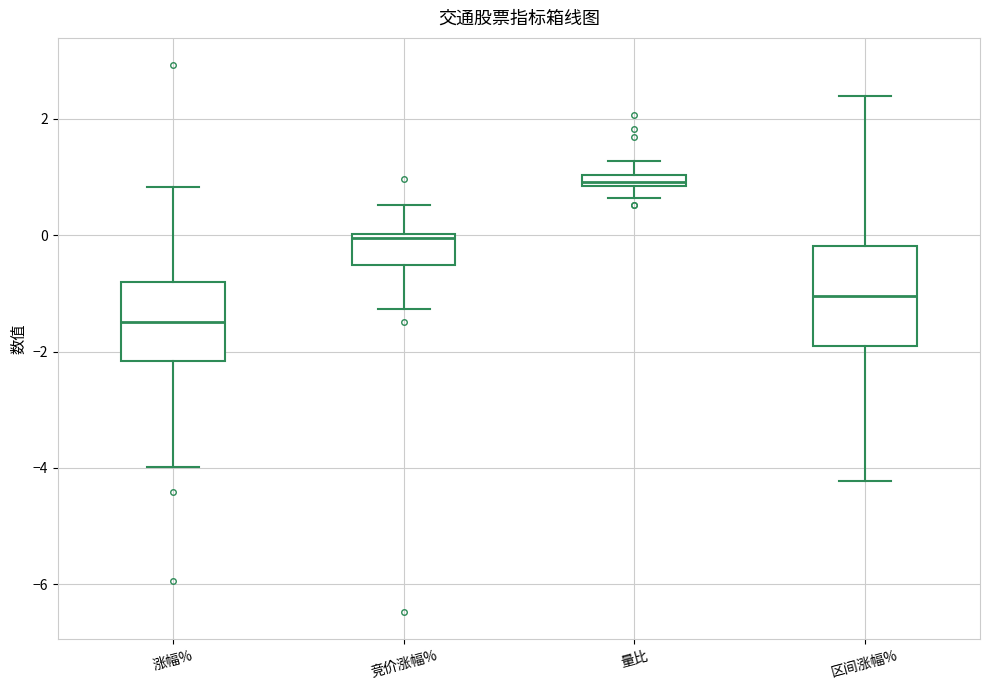

Which box has the lowest median line?

涨幅%